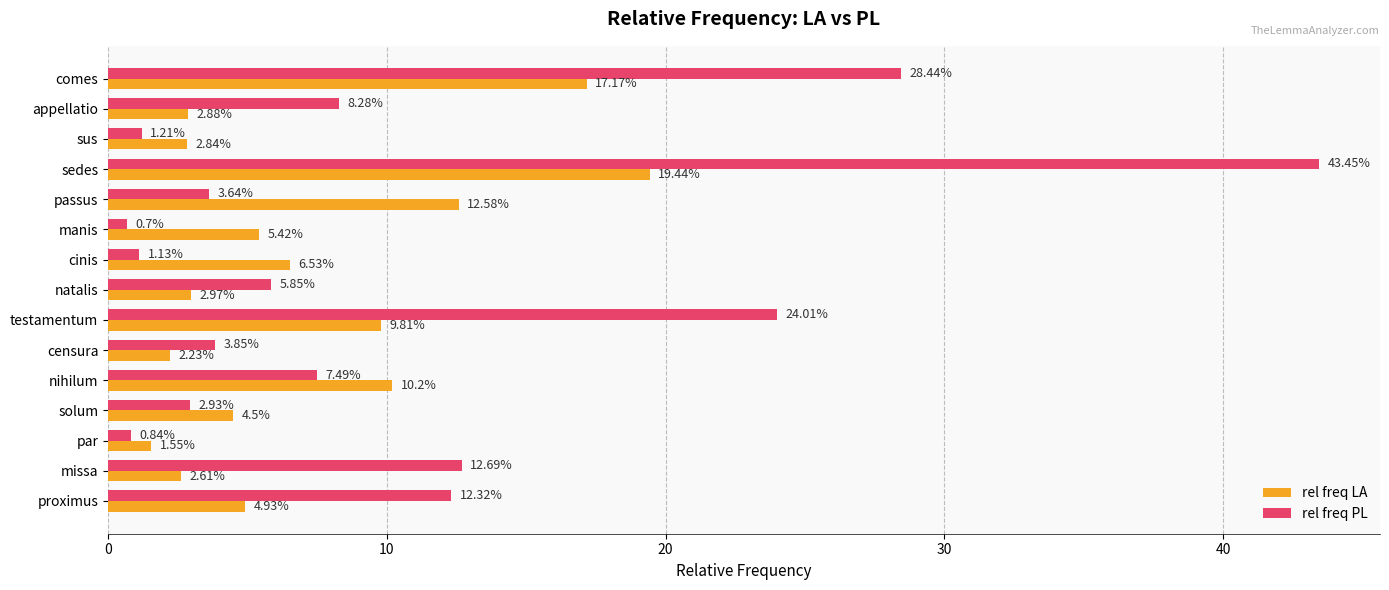

What is the minimum value shown in the chart?

0.7